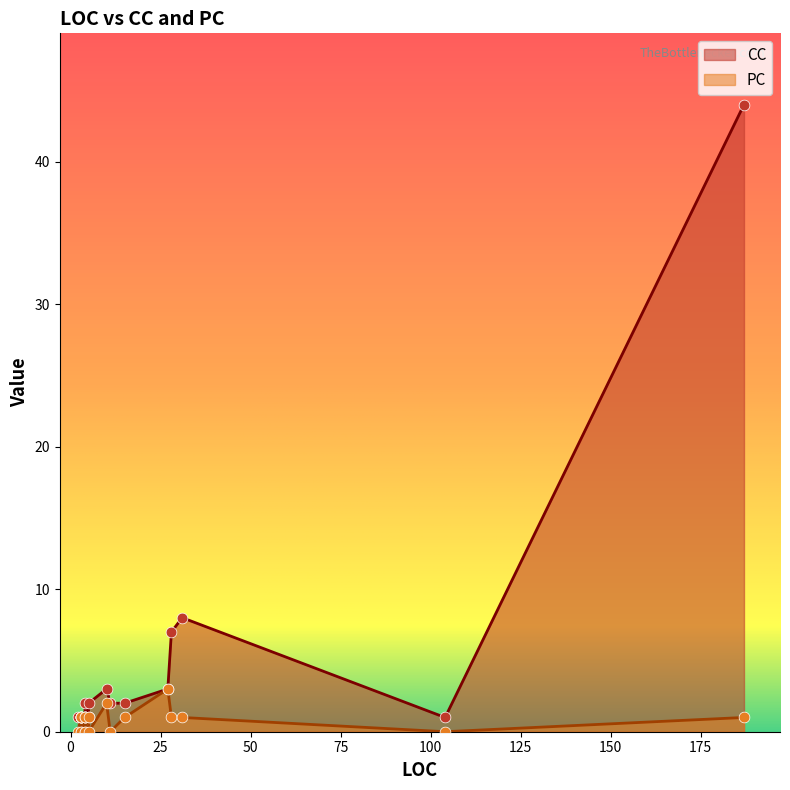

At how many categories does at least one series exceed 1?

9